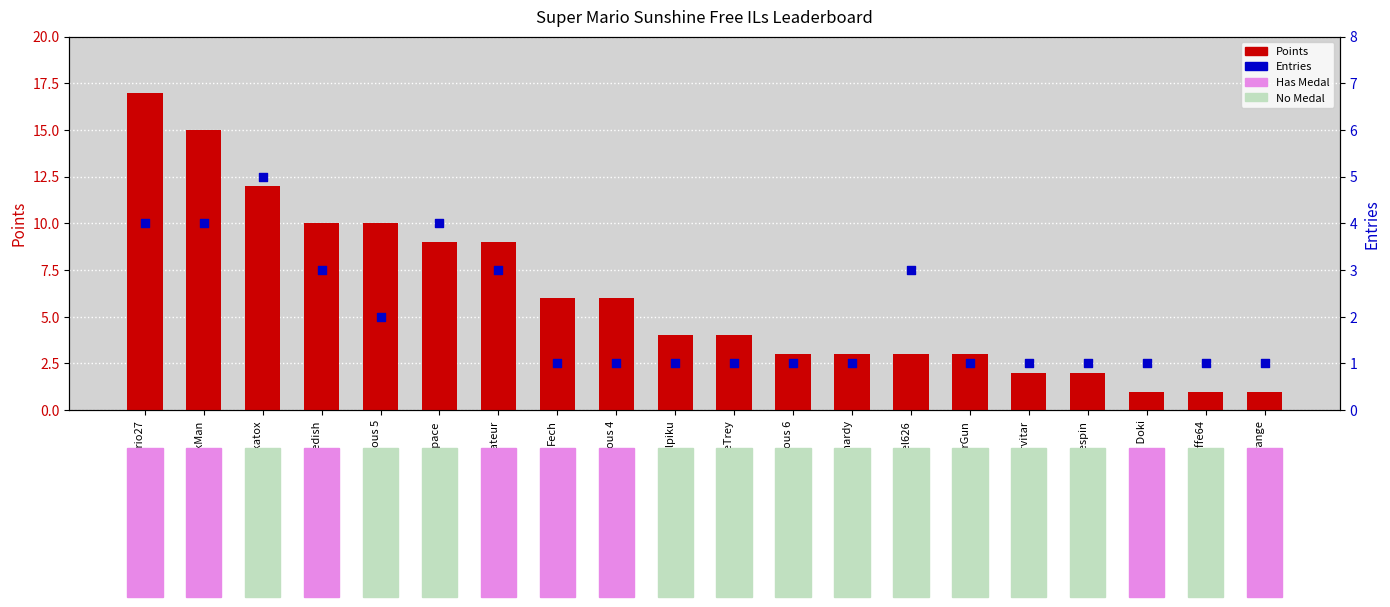

Which series has the largest Y range (max minus min)?

Points